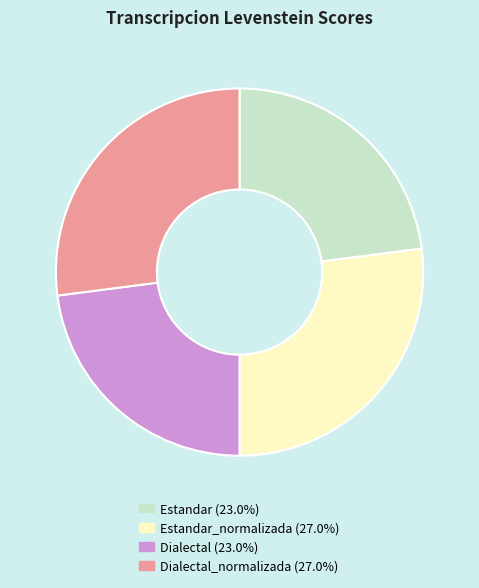

Does any single category account for the majority?

No